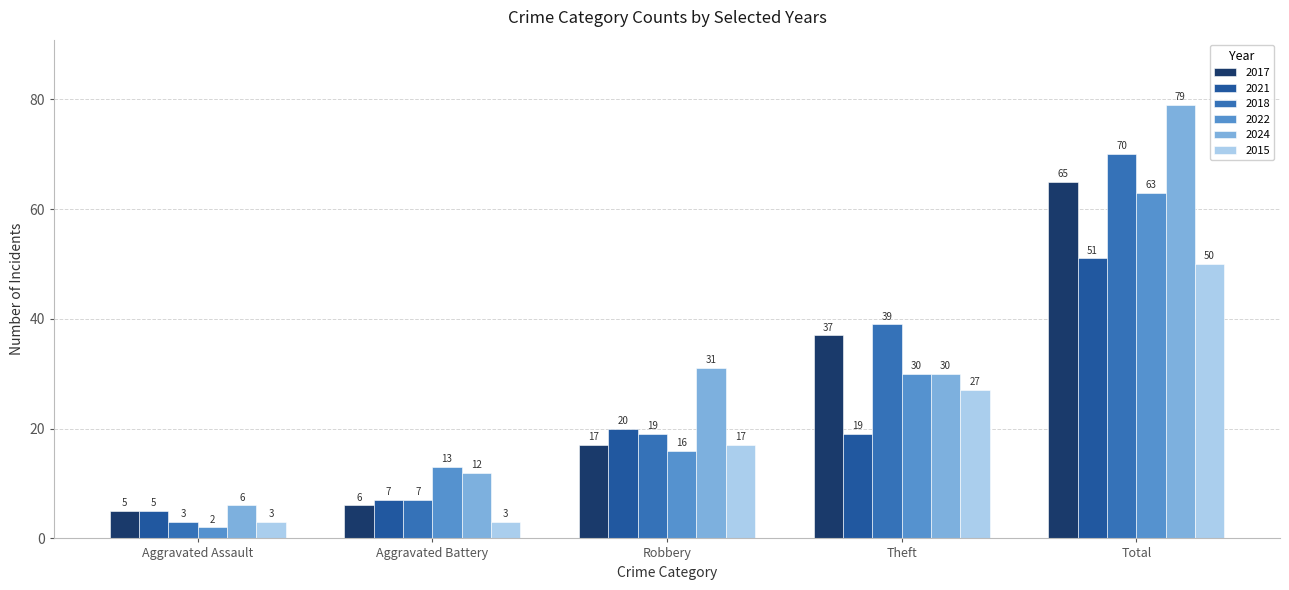

What position from the left is Aggravated Battery?

2